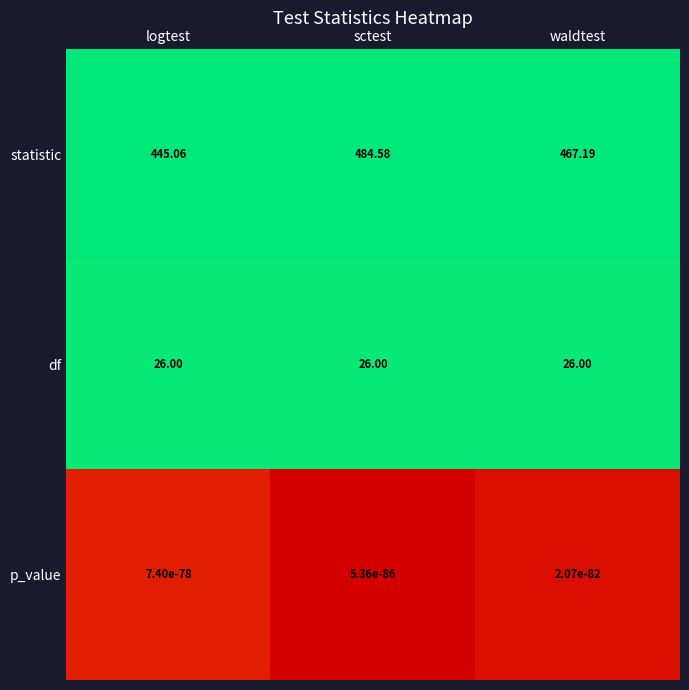

At which label does statistic first exceed 467?

sctest